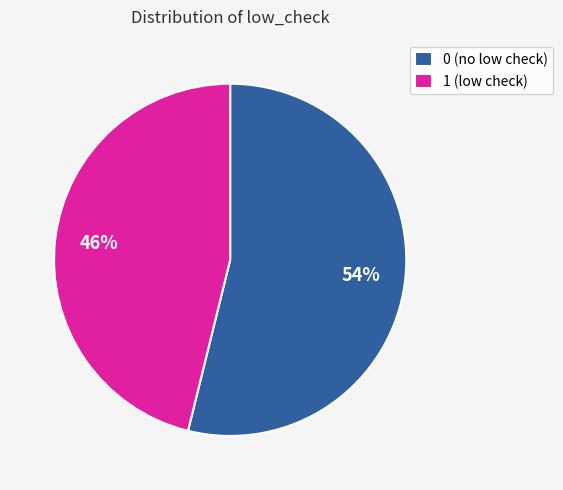

To the nearest percent, what is the difference between the largest and smallest slice percentages?

8%